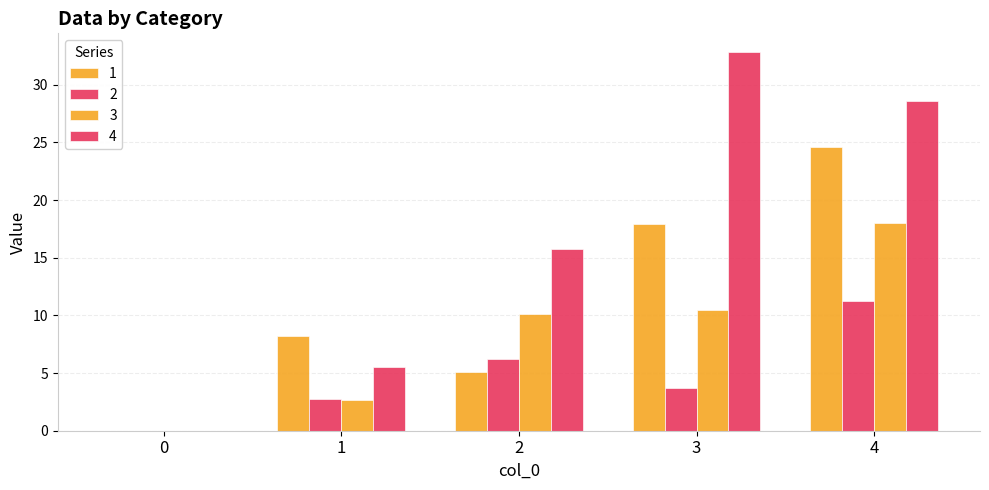

Reading left to right, extract all data points from this chart.

1: 0=0.0	1=8.2	2=5.1	3=17.9	4=24.6
2: 0=0.0	1=2.8	2=6.2	3=3.7	4=11.2
3: 0=0.0	1=2.6	2=10.1	3=10.5	4=18.0
4: 0=0.0	1=5.5	2=15.8	3=32.8	4=28.6